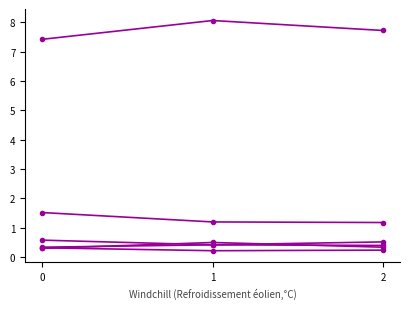

Reading left to right, extract all data points from this chart.

col_0: 7.4	8.1	7.7
col_7: 0.3	0.5	0.3
col_9: 0.3	0.4	0.4
col_16: 1.5	1.2	1.2
col_18: 0.6	0.4	0.5
col_20: 0.3	0.2	0.2